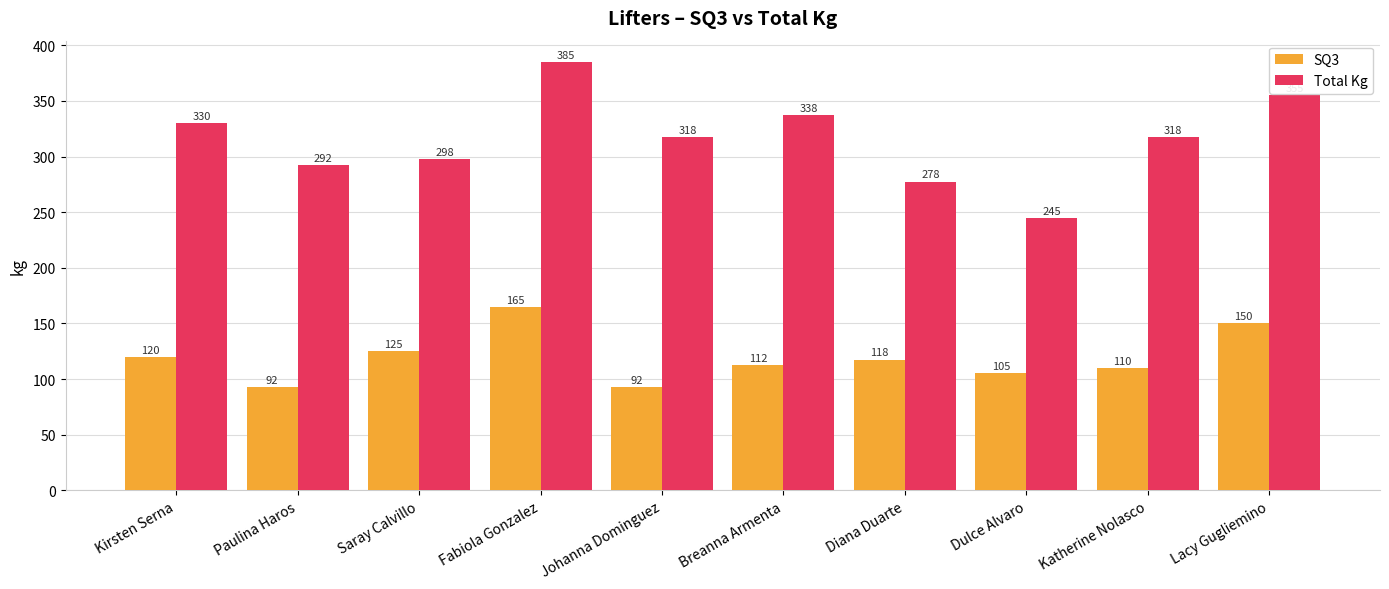

How many data points in SQ3 are above 117?

5